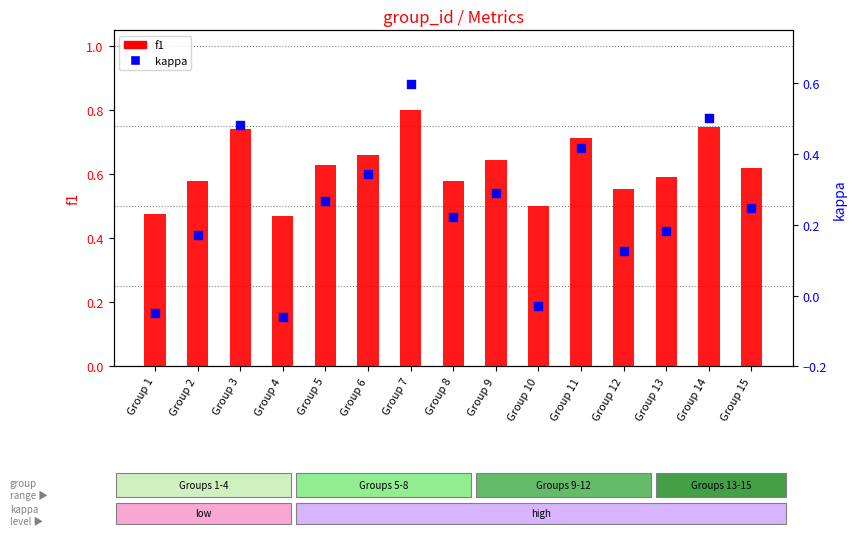

At how many categories does at least one series exceed 0?

15